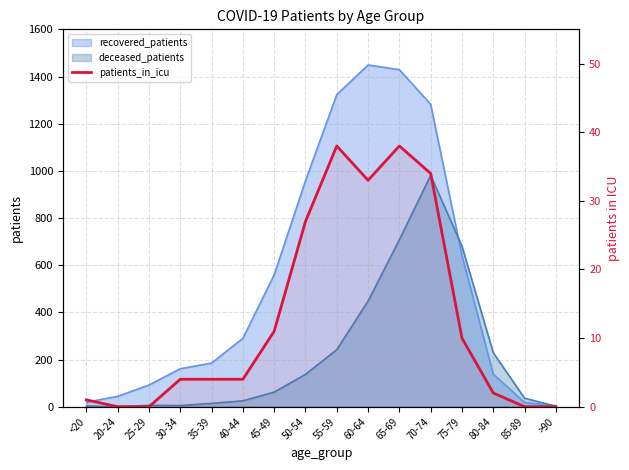

Where is the data nearest to the value 19?

45-49